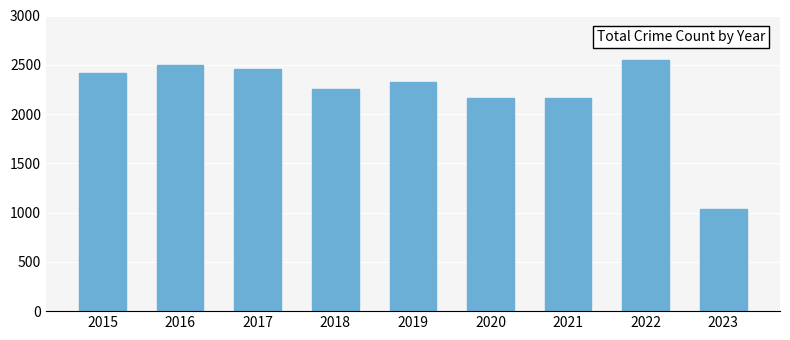

What is the change in value from 2022 to 2023?

-1508